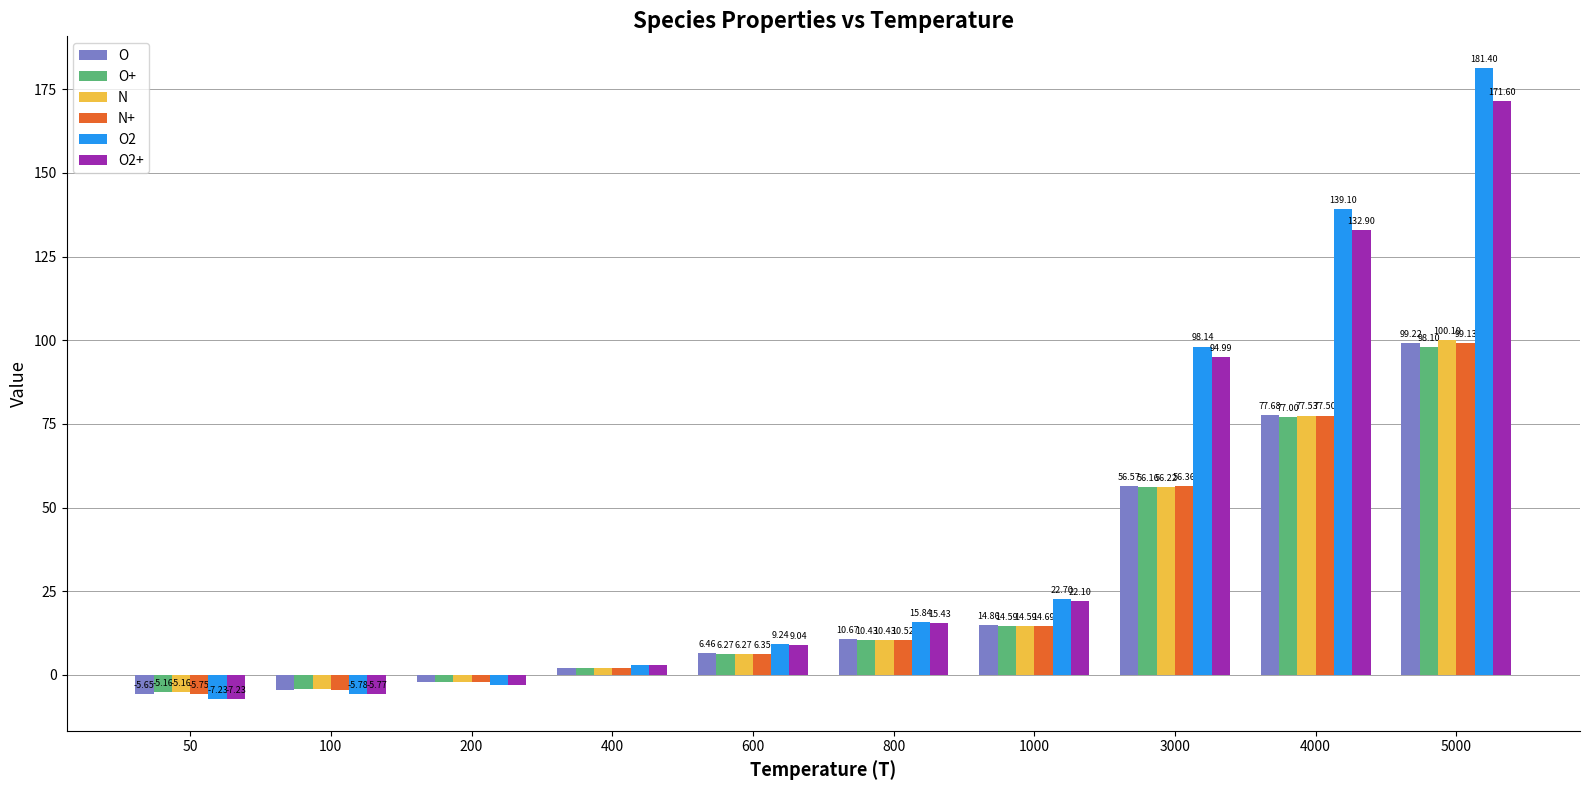

At which category is the sum across all series the highest?

5000